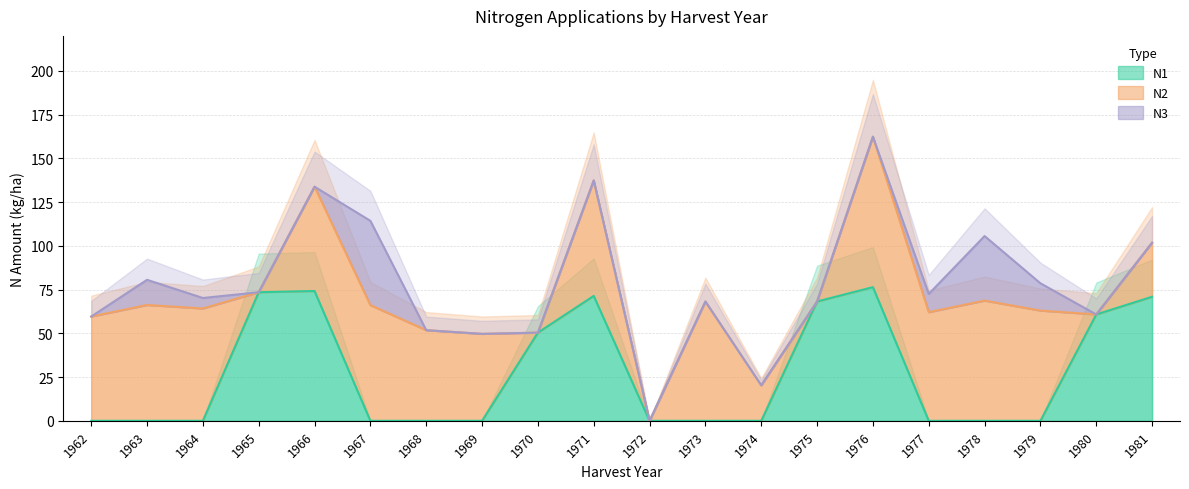

What is the maximum value for N1?

76.4